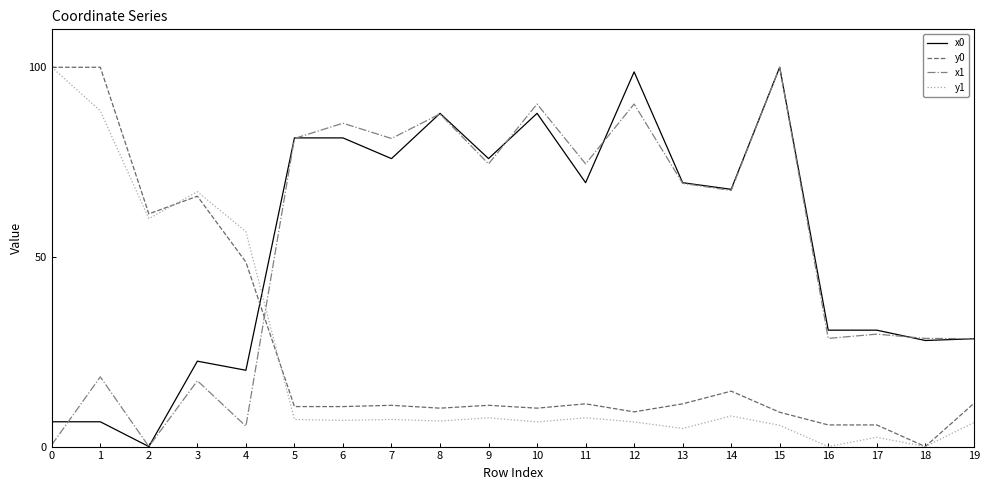

What is the maximum value shown in the chart?

100.0